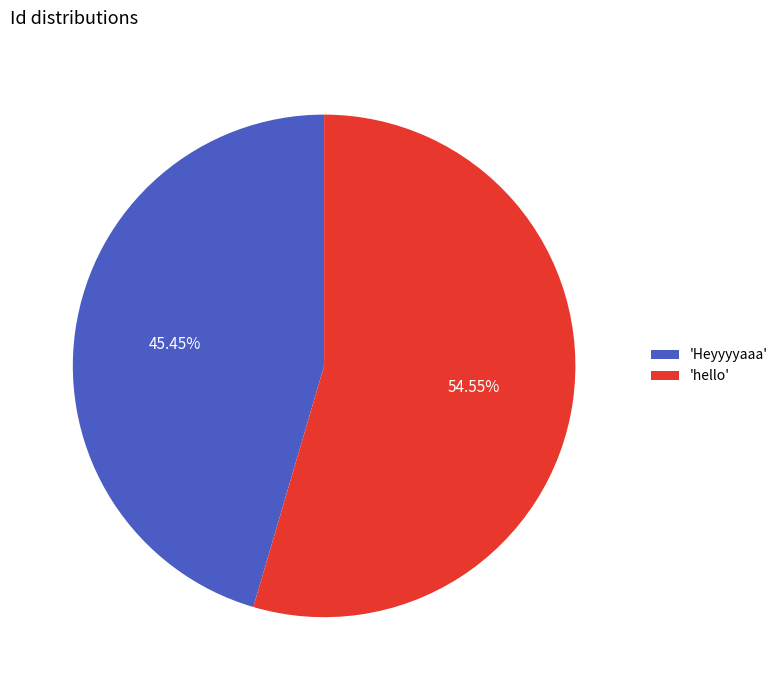

Which category has the biggest portion of the pie?

'hello'